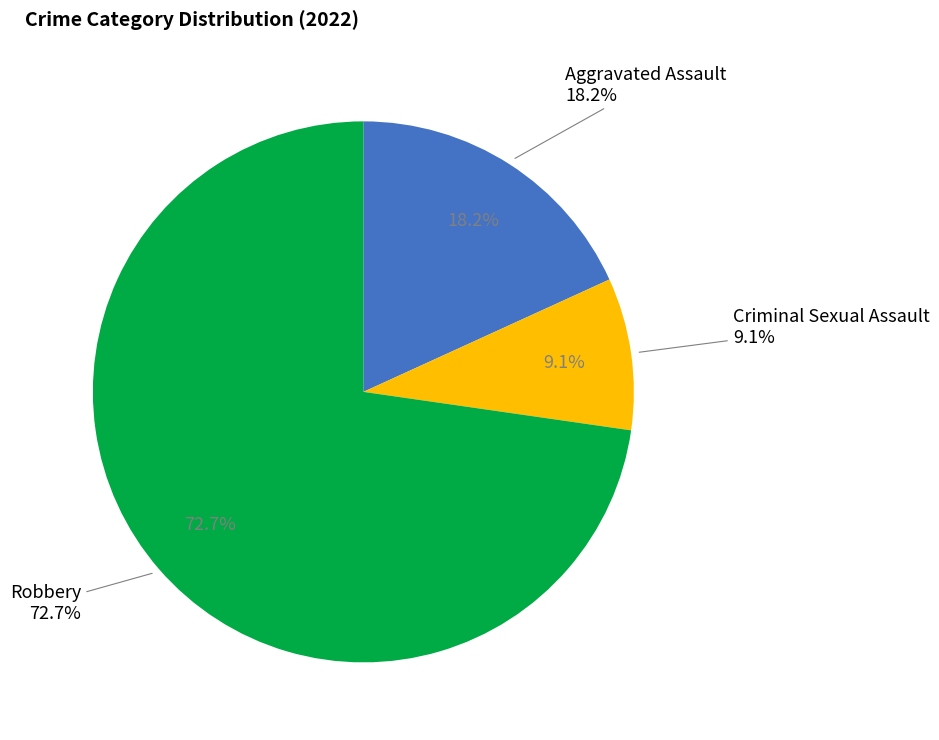

Which category accounts for the majority?

Robbery